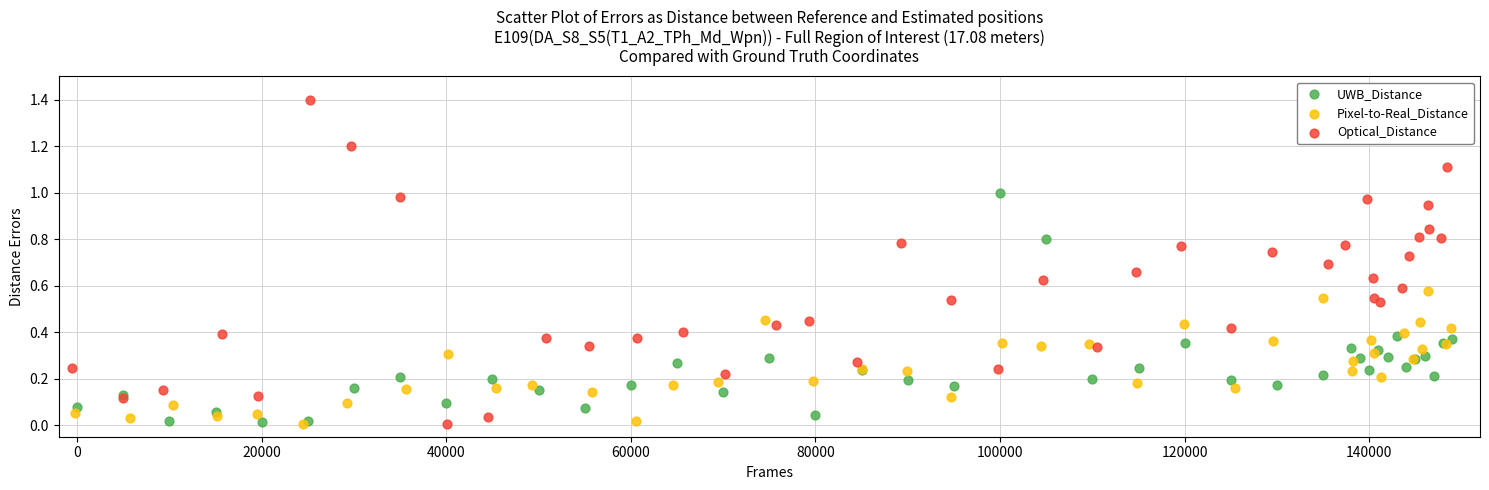

Which series reaches the maximum Y coordinate?

Optical_Distance